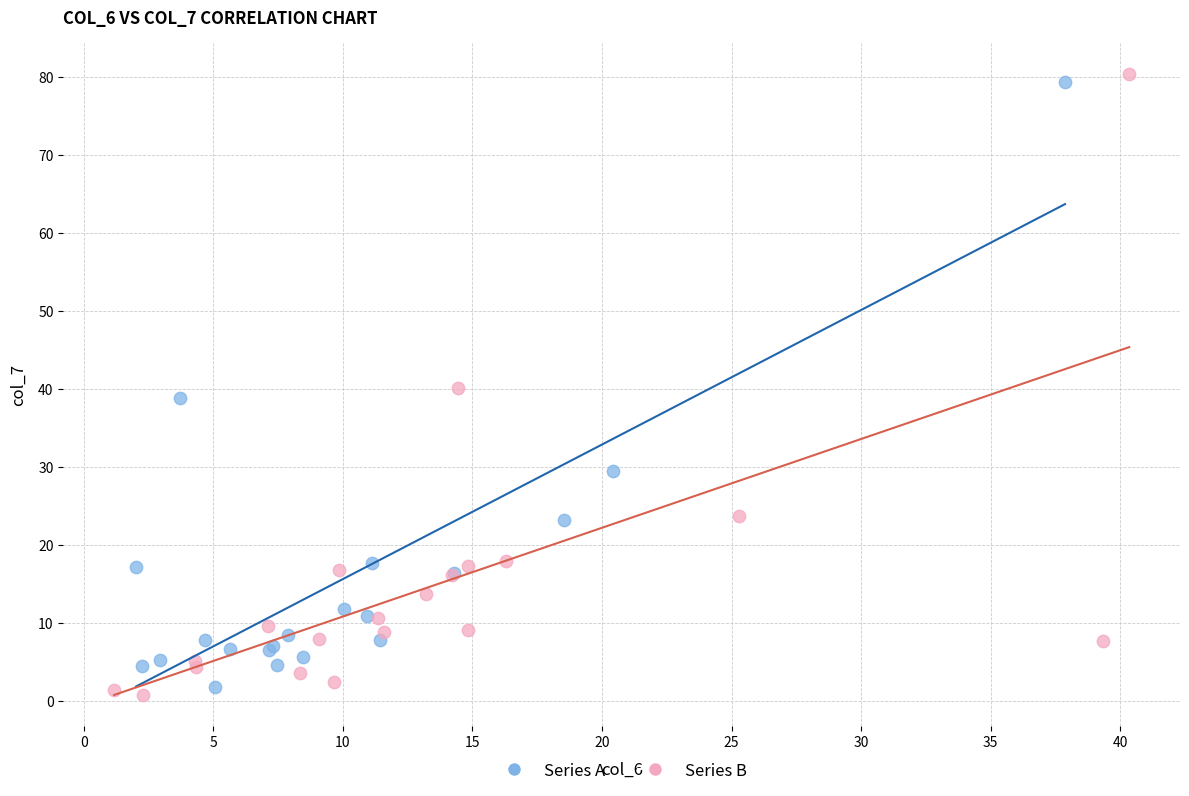

What are all the series names shown in the legend?

Series A, Series B